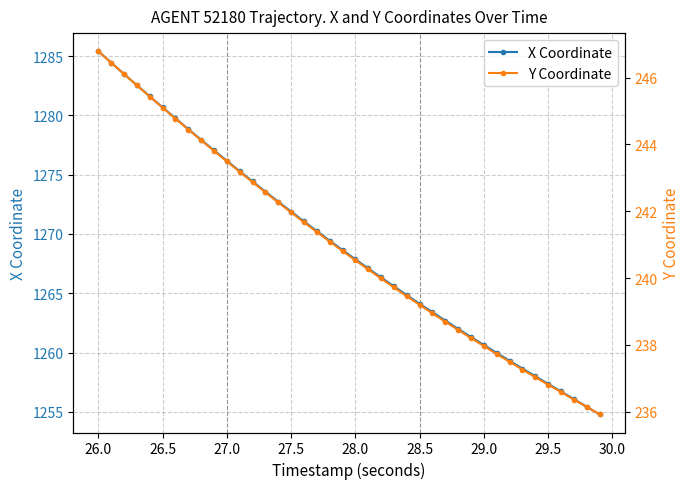

Which category has the highest value in the X Coordinate series?

26.0